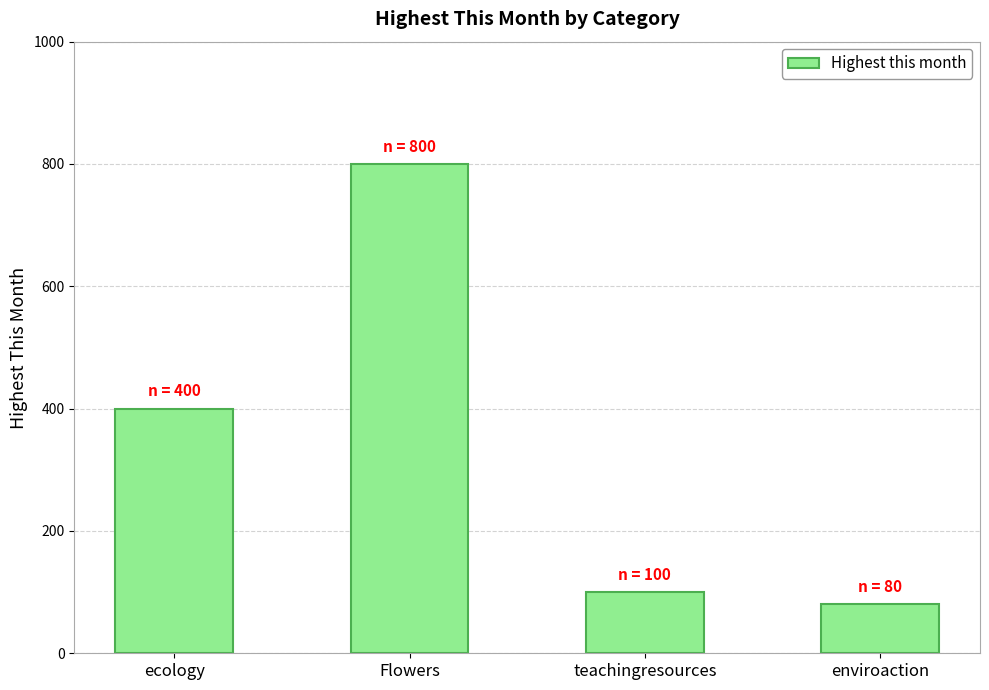

Which label corresponds to the largest value in the chart?

Flowers